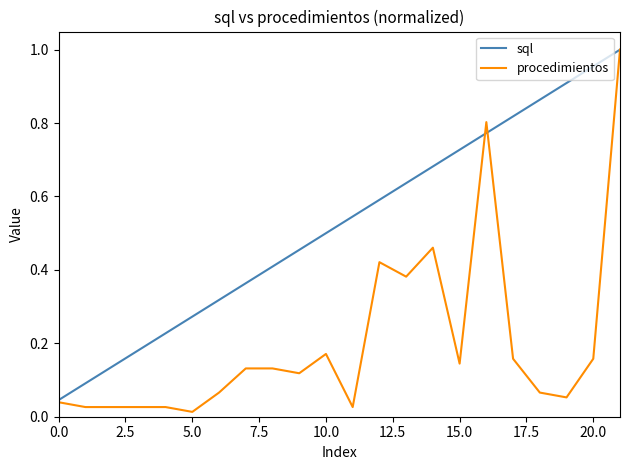

Which series has the widest spread of values?

procedimientos